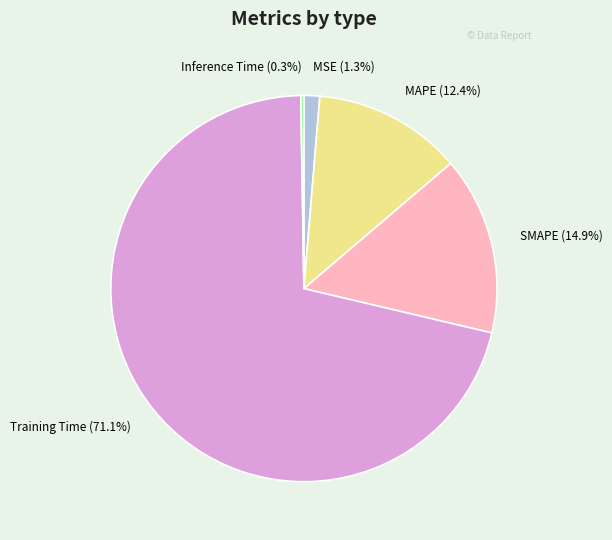

Is it true that SMAPE is 29% of the pie?

False